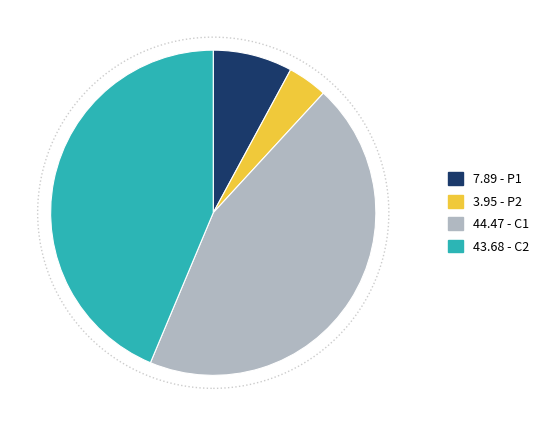

Does any single category account for the majority?

No